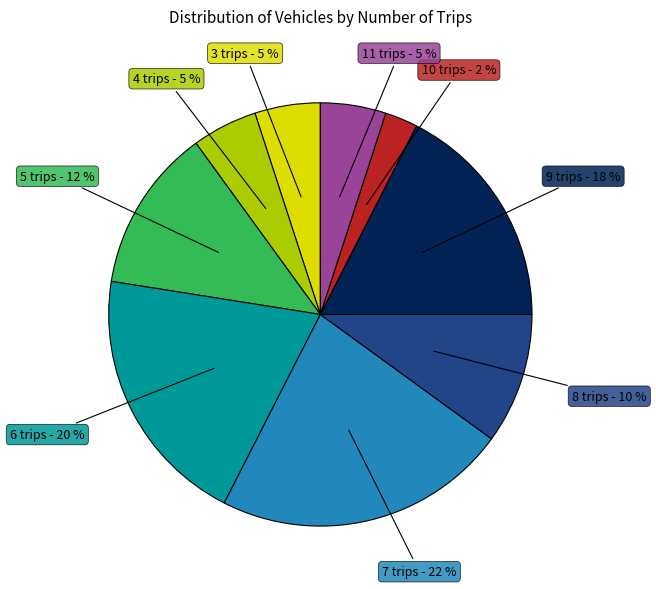

Which has a higher value, 6 trips or 9 trips?

6 trips